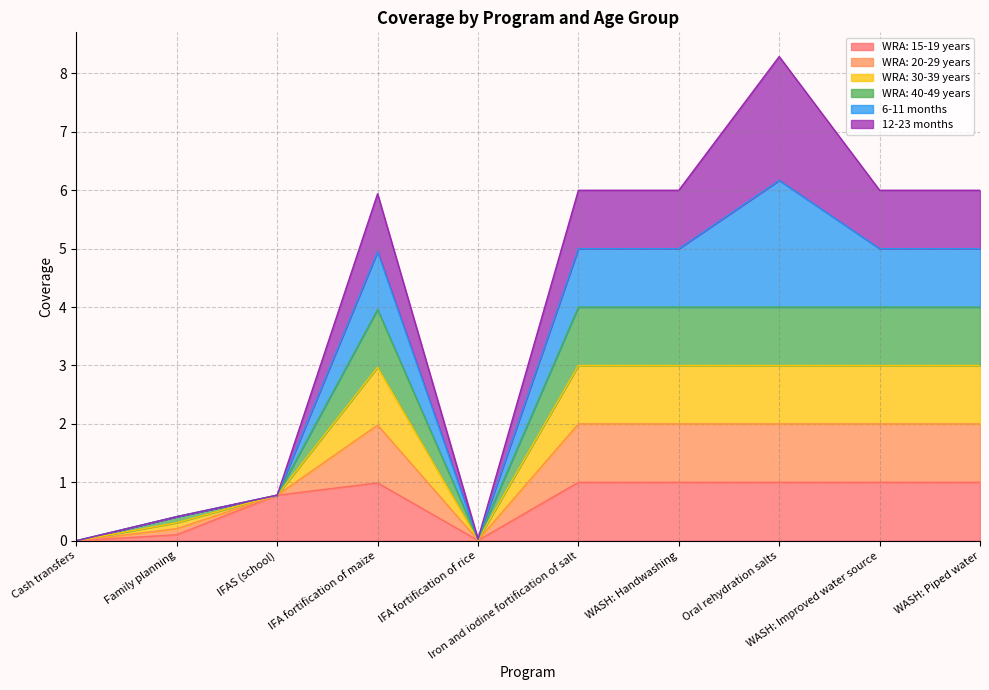

Which category has the highest value across all series?

Oral rehydration salts